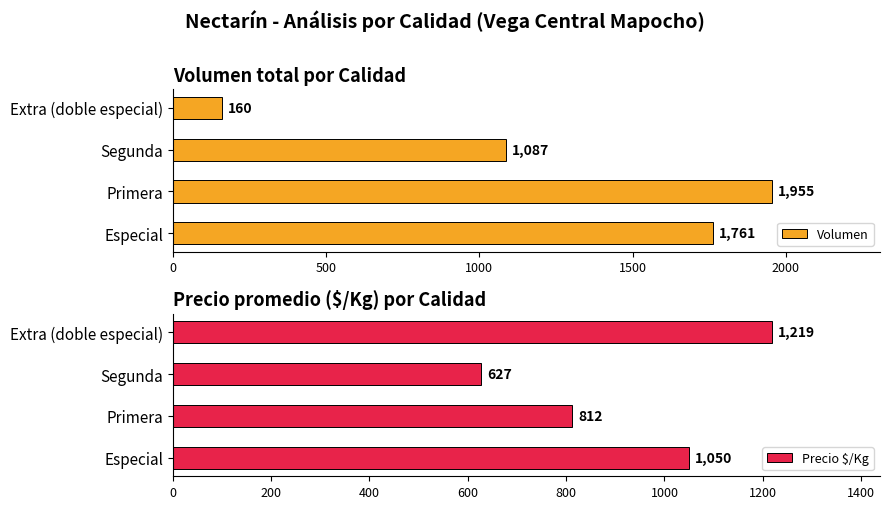

What value does the Volumen series have at Primera, to the nearest 10?

1960